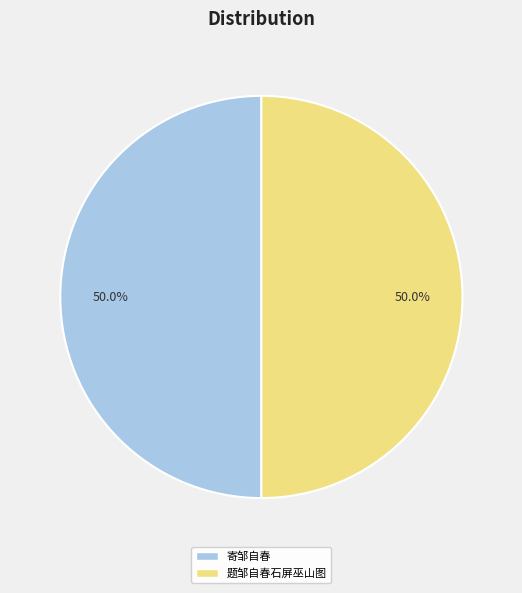

To the nearest percent, what portion does 寄邹自春 represent?

50%